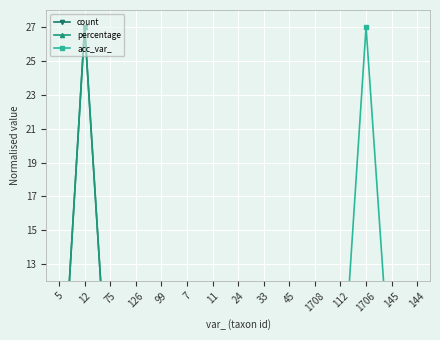

Which series has the widest spread of values?

percentage